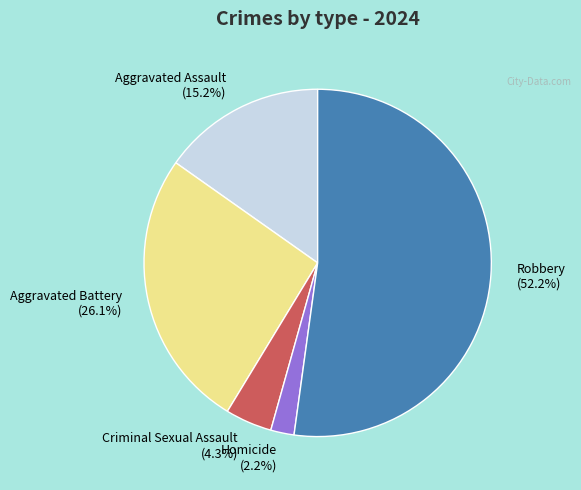

What percentage is the Robbery slice, to the nearest percent?

52%